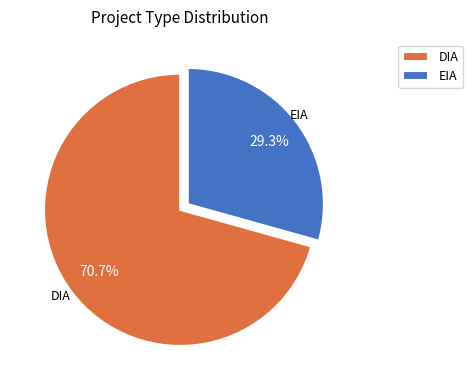

Which slice is the smallest?

EIA